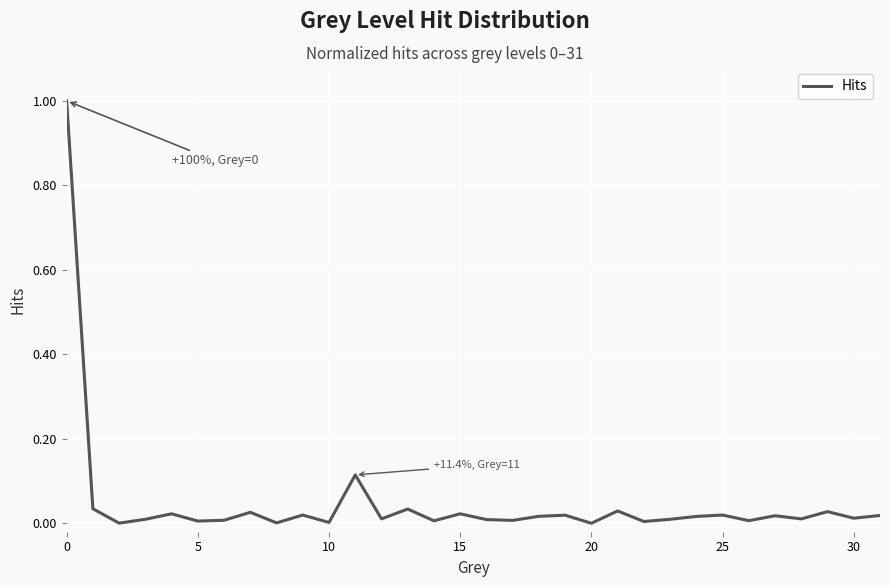

How many lines are shown in the chart?

1